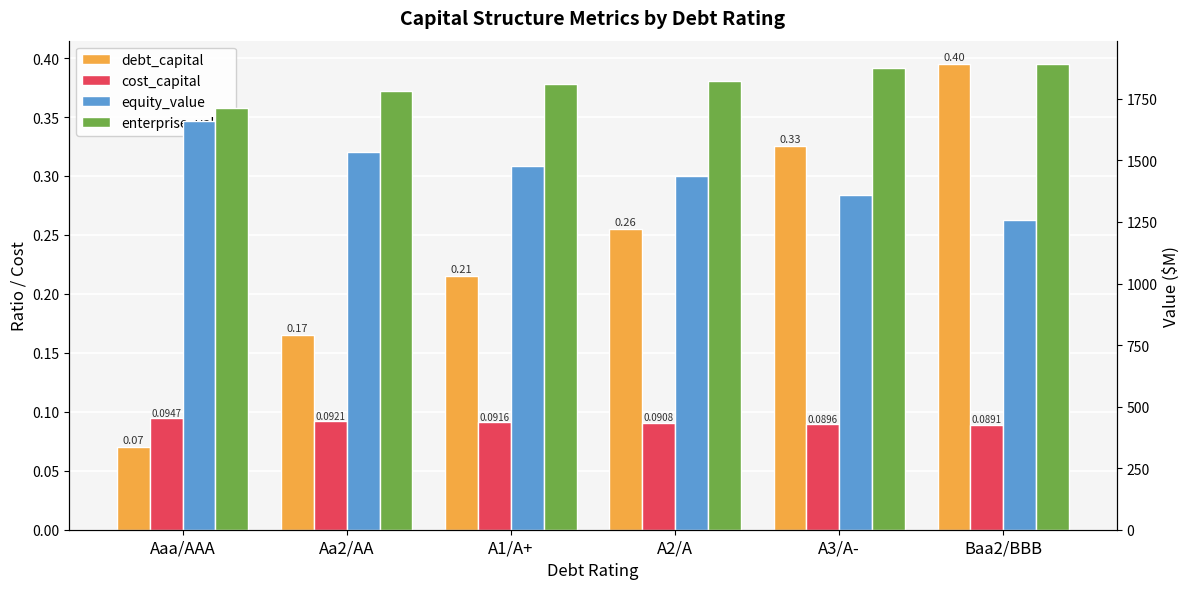

At how many categories does at least one series exceed 1727?

5